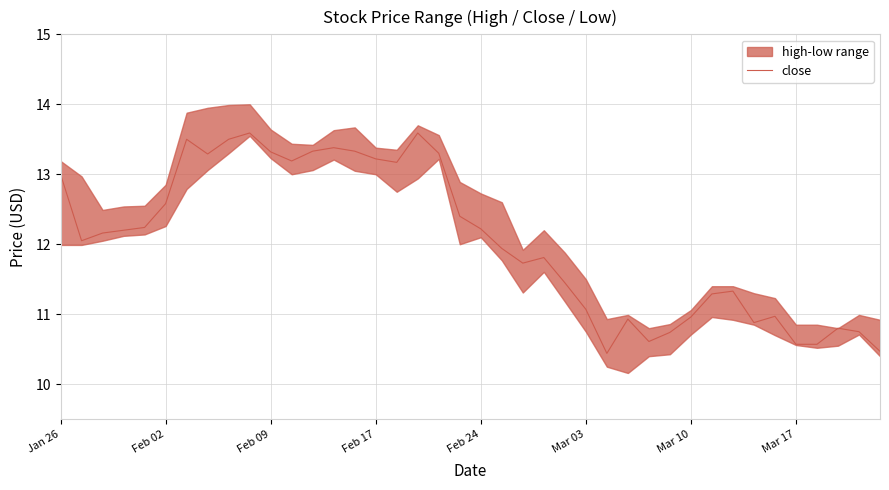

What is the lowest value of the close series?

10.4